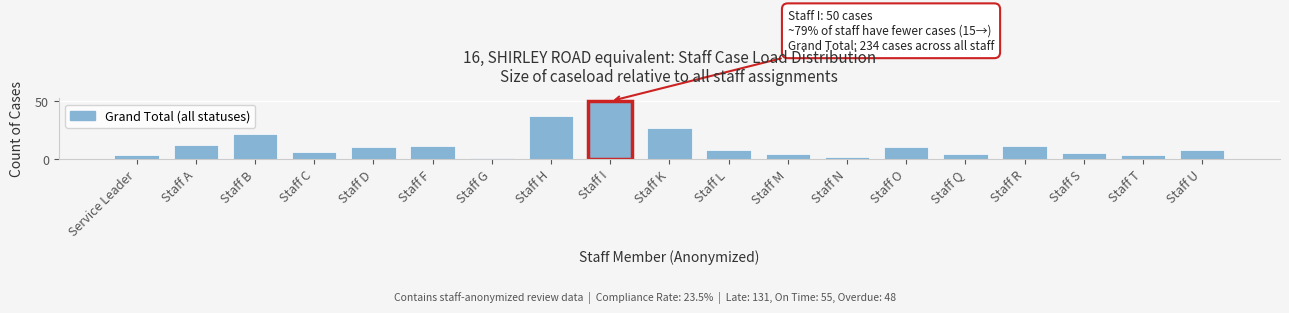

Reading left to right, list all the values displayed in this chart.

3	12	22	6	10	11	1	37	50	27	8	4	2	10	4	11	5	3	8